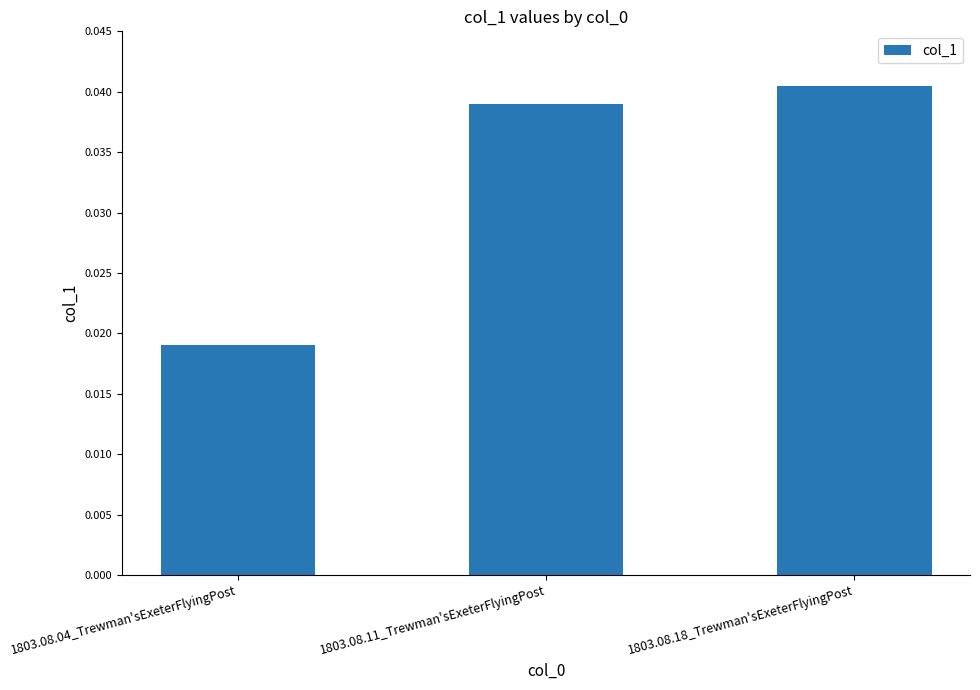

Where is the data nearest to the value 0?

1803.08.04_Trewman'sExeterFlyingPost